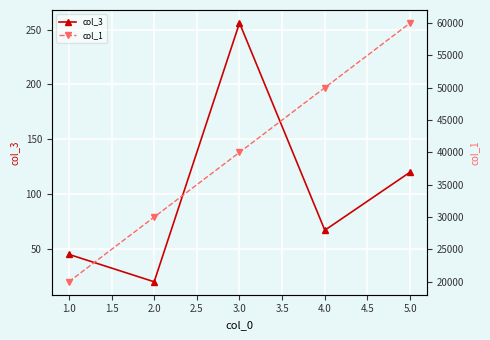

What is the highest value of the col_3 series?

256